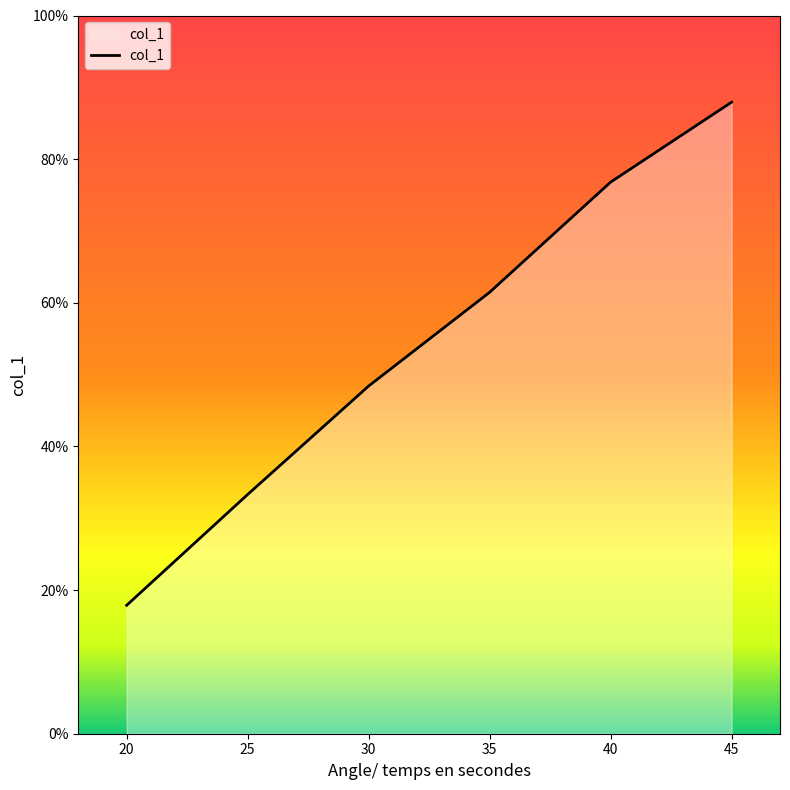

Which category has the lowest value across all series?

20